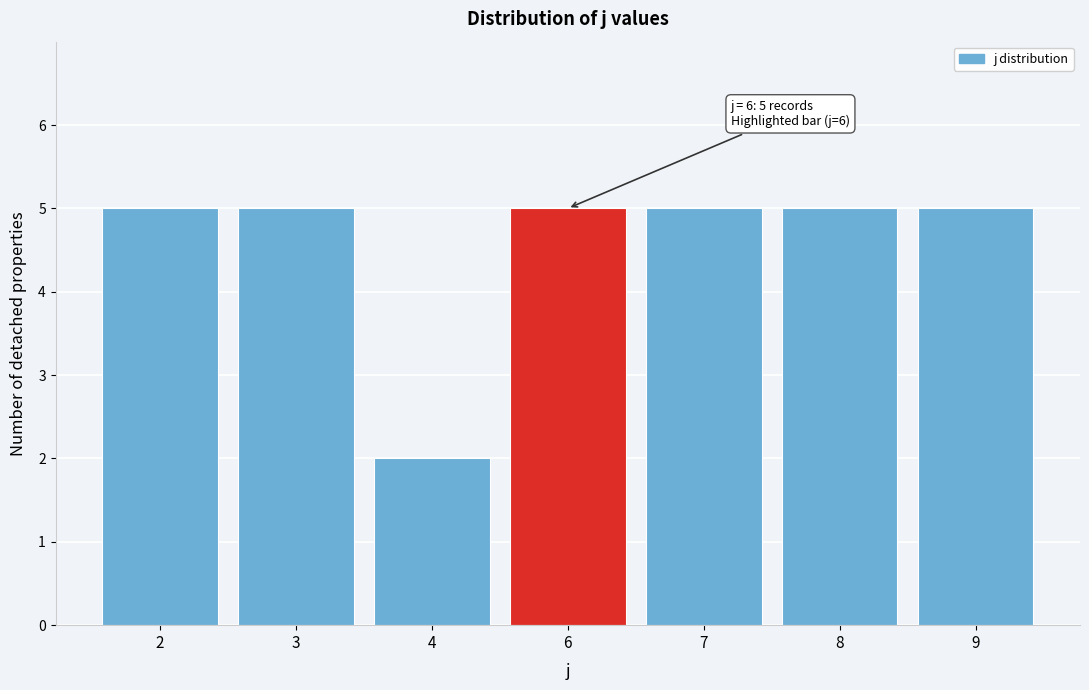

Reading left to right, what are all the values shown in this chart?

5	5	2	5	5	5	5